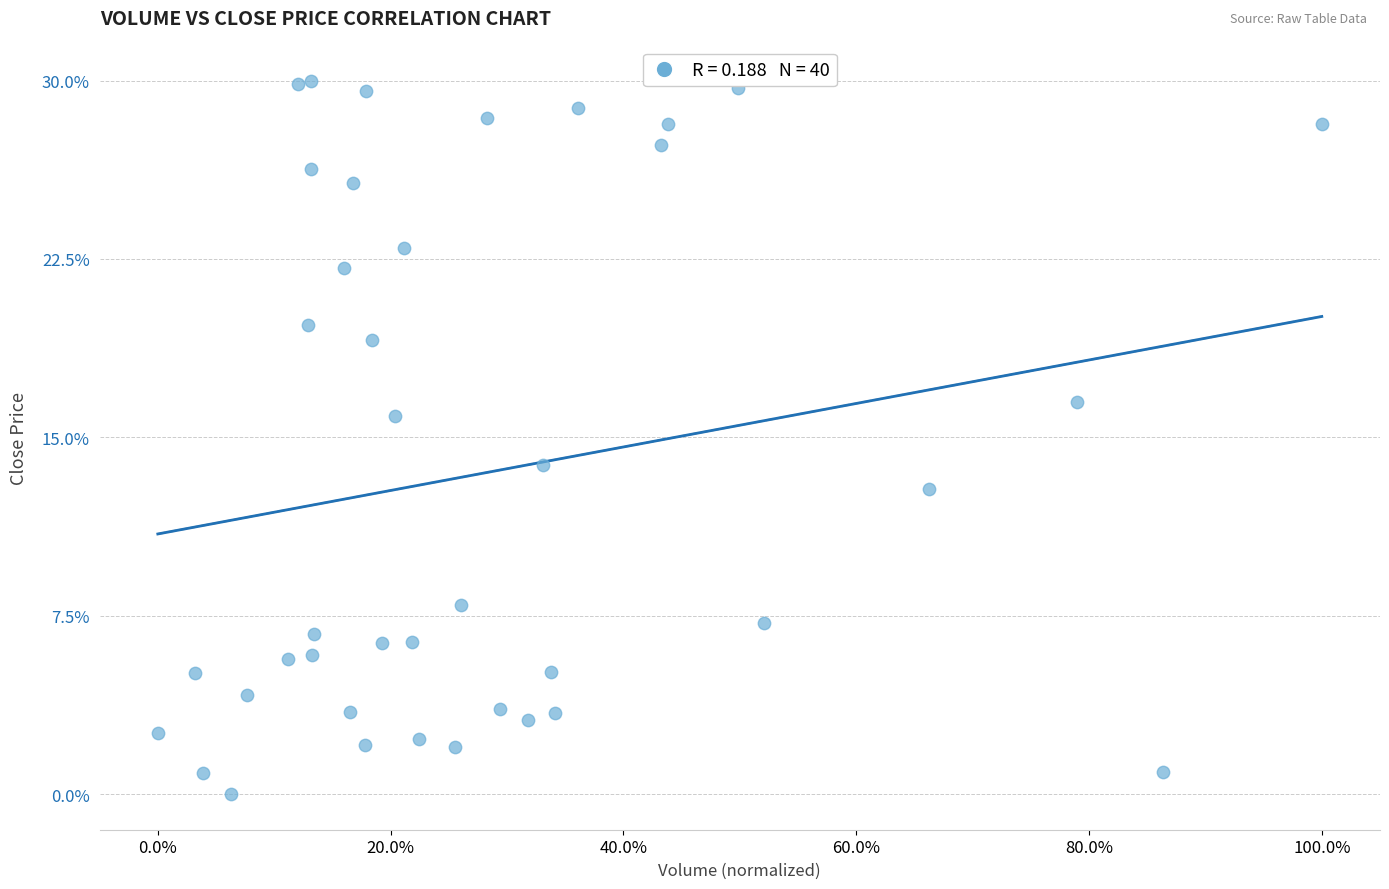

What is the range of Y values (max minus min)?

30.0